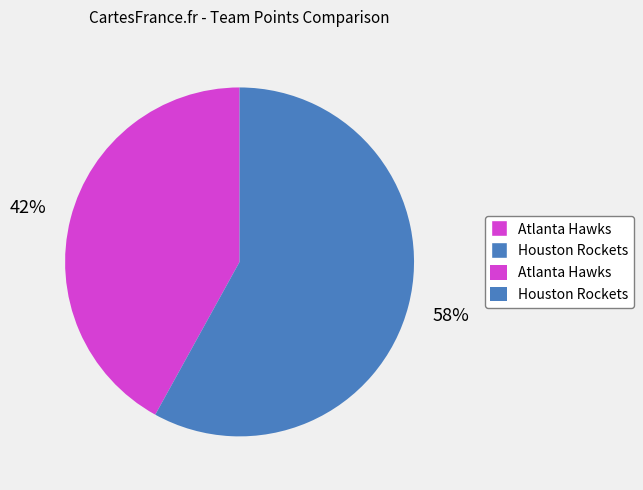

Is there a majority slice in this chart?

Yes